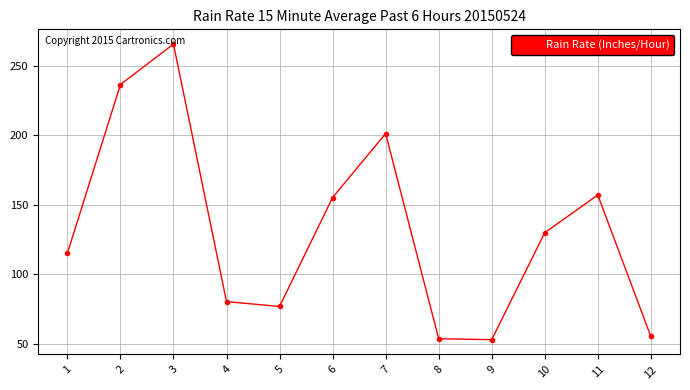

Approximately how many times larger is the value at 2 compared to 9?

4.5